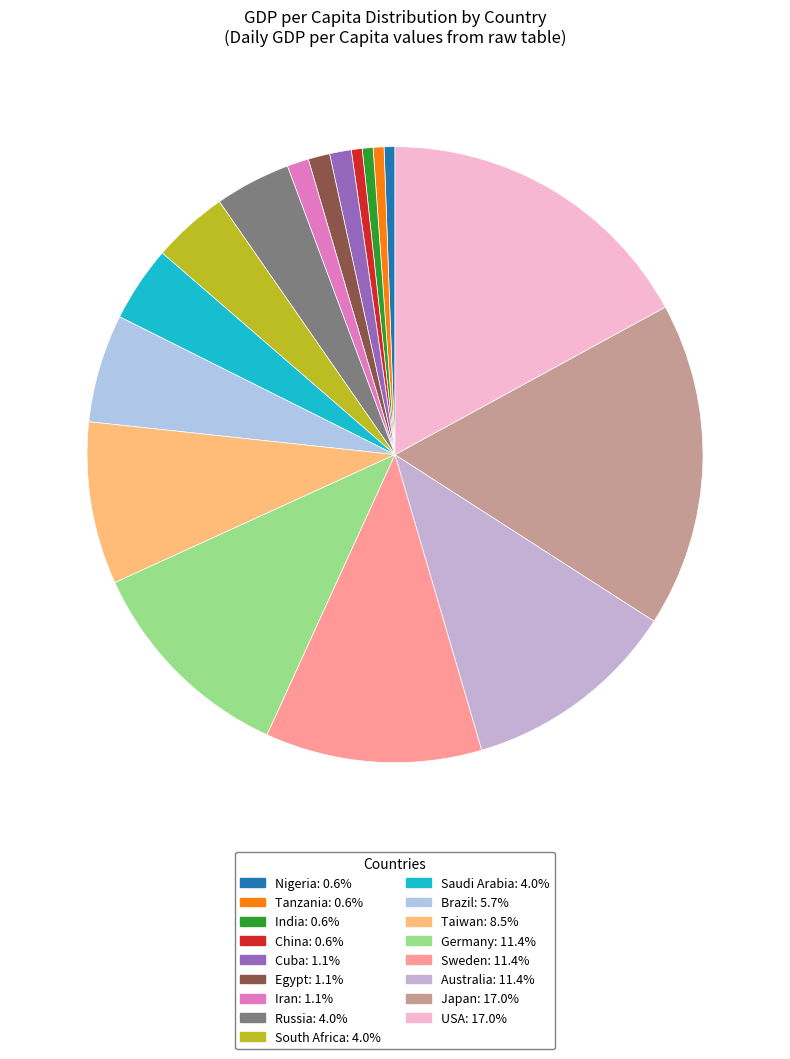

Is Saudi Arabia the majority of the pie?

No